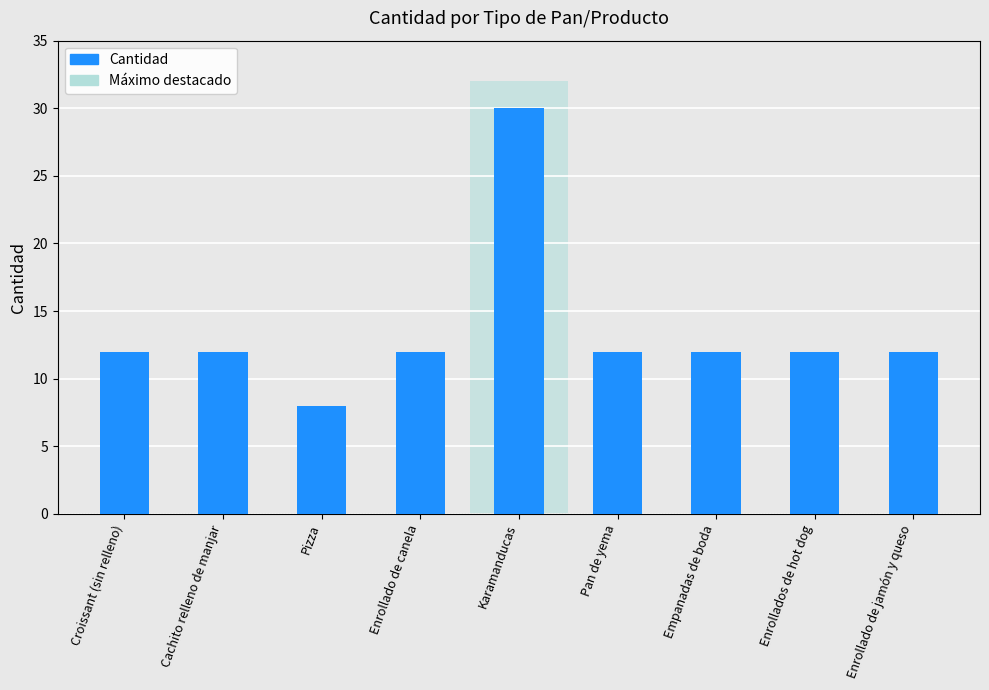

What value does the data have at Enrollado de canela?

12